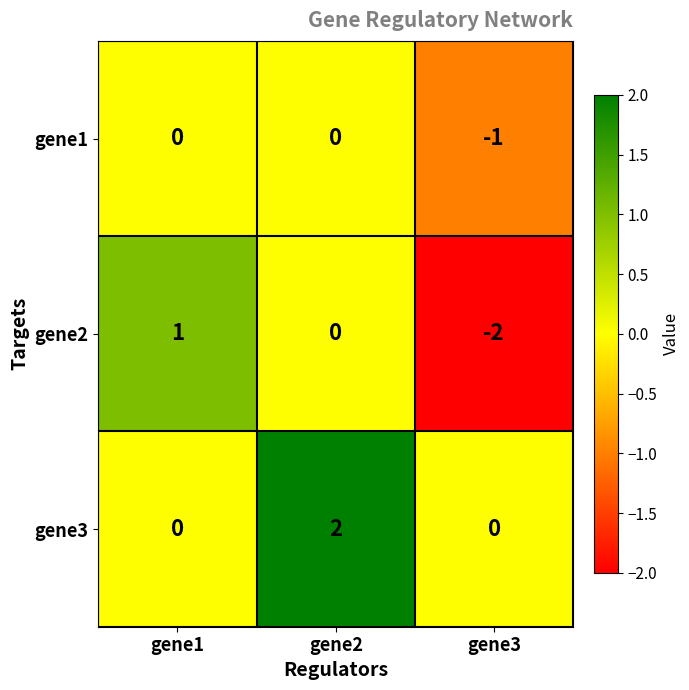

Which series has the widest spread of values?

gene2